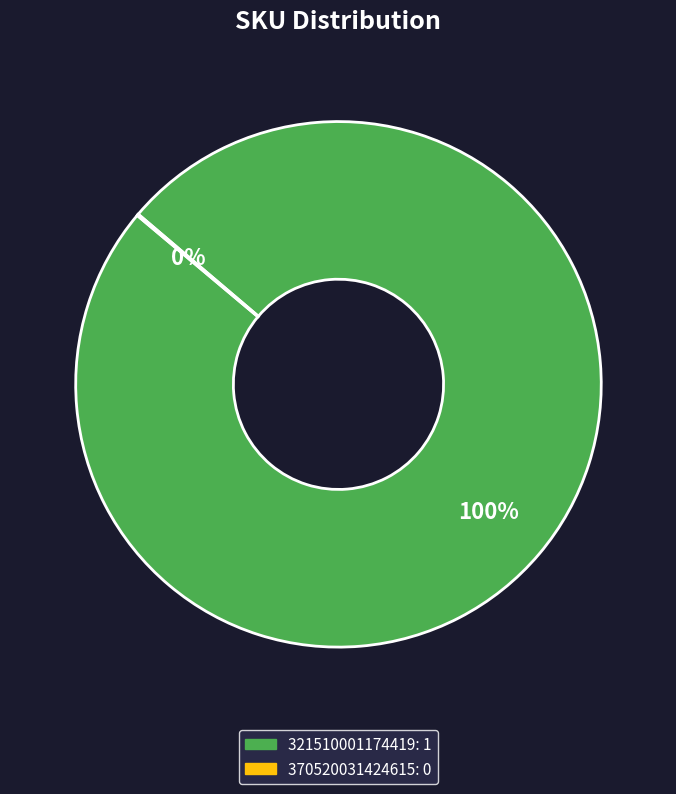

To the nearest percent, what is the average slice percentage?

50%